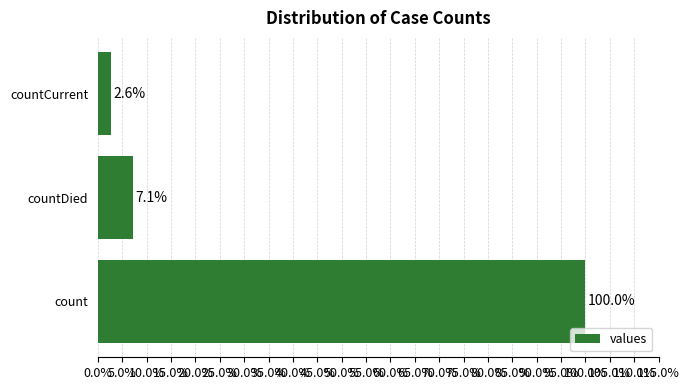

Does the chart contain any negative values?

No